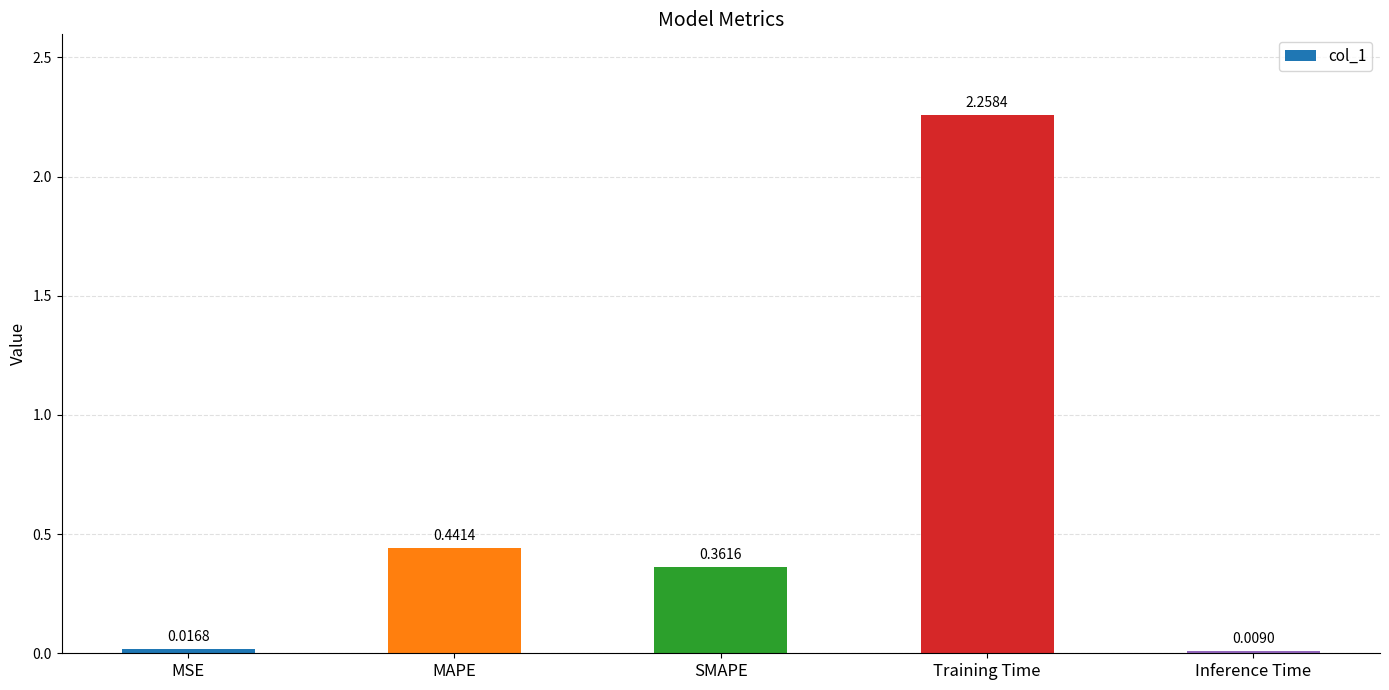

What is the label of the 2nd bar from the right?

Training Time